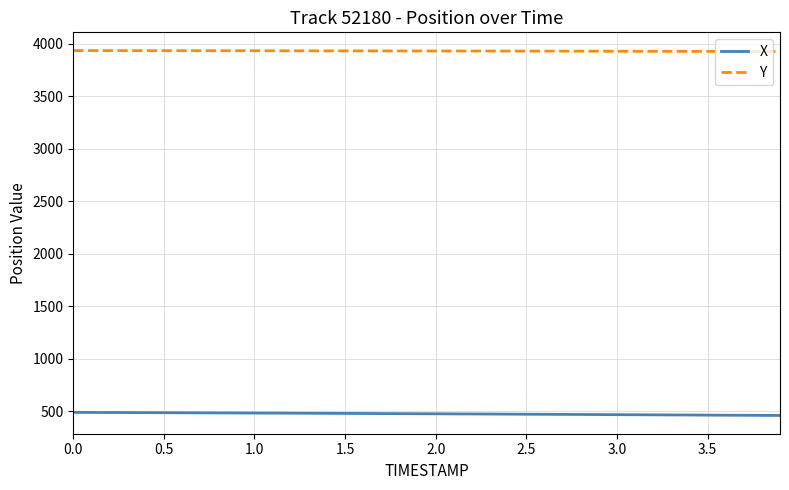

List the series in order of their overall mean, highest first.

Y, X